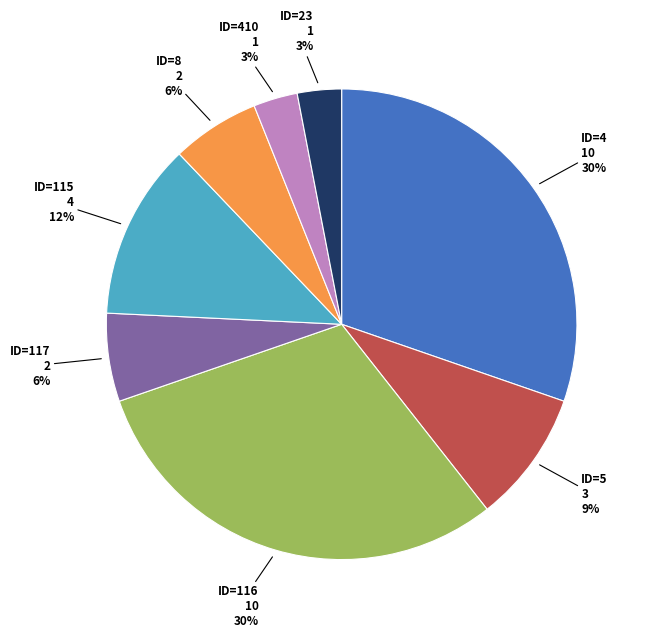

Is ID=8 the majority of the pie?

No